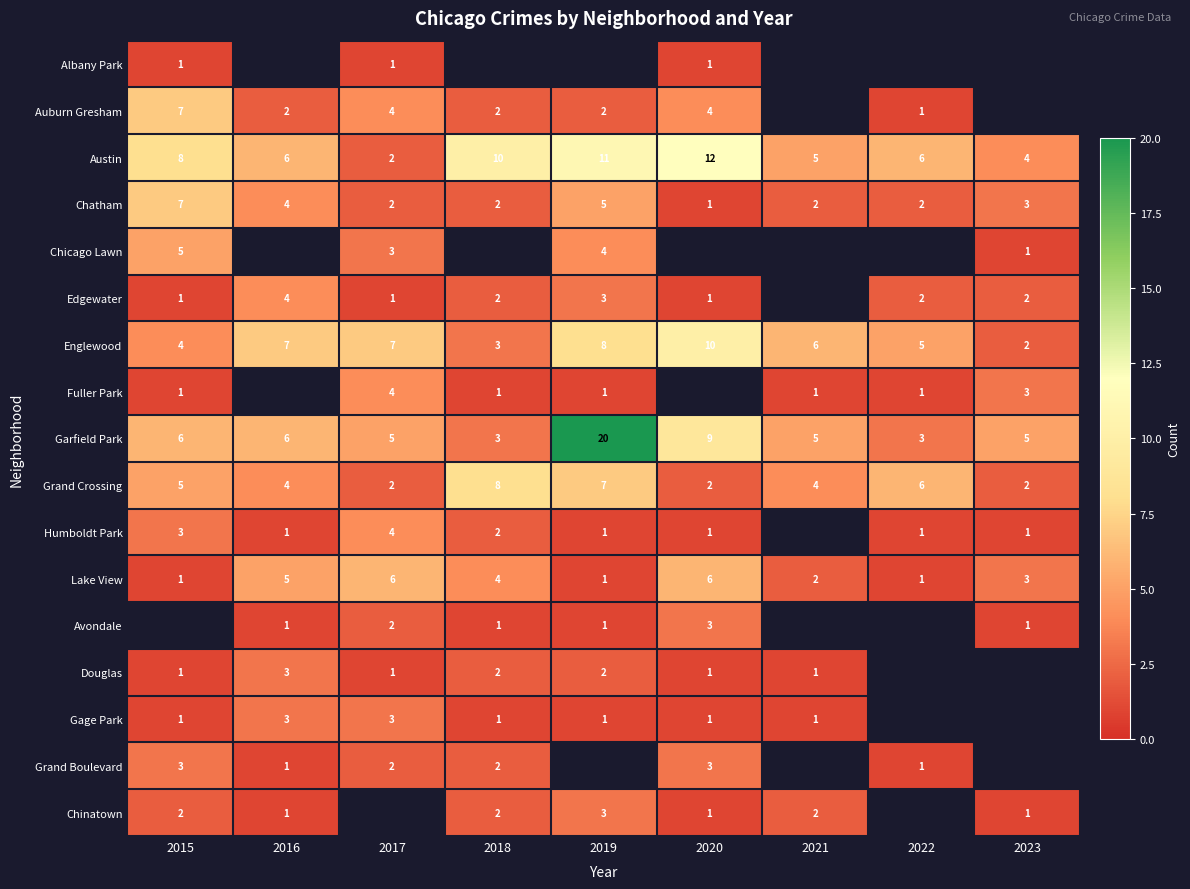

What is the sum of all Chatham values?

28